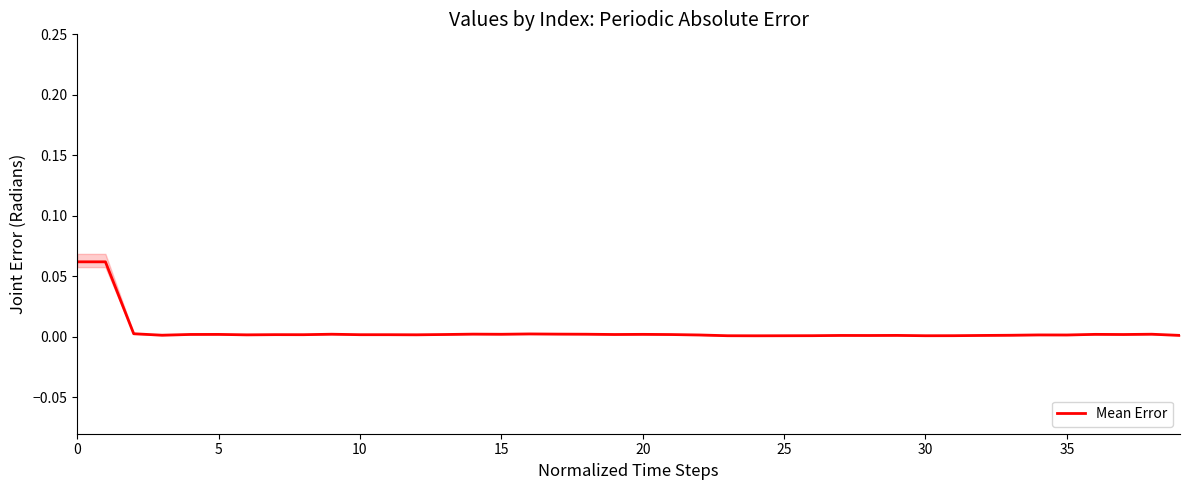

True or false: the data shows 0.1 at 0.

True